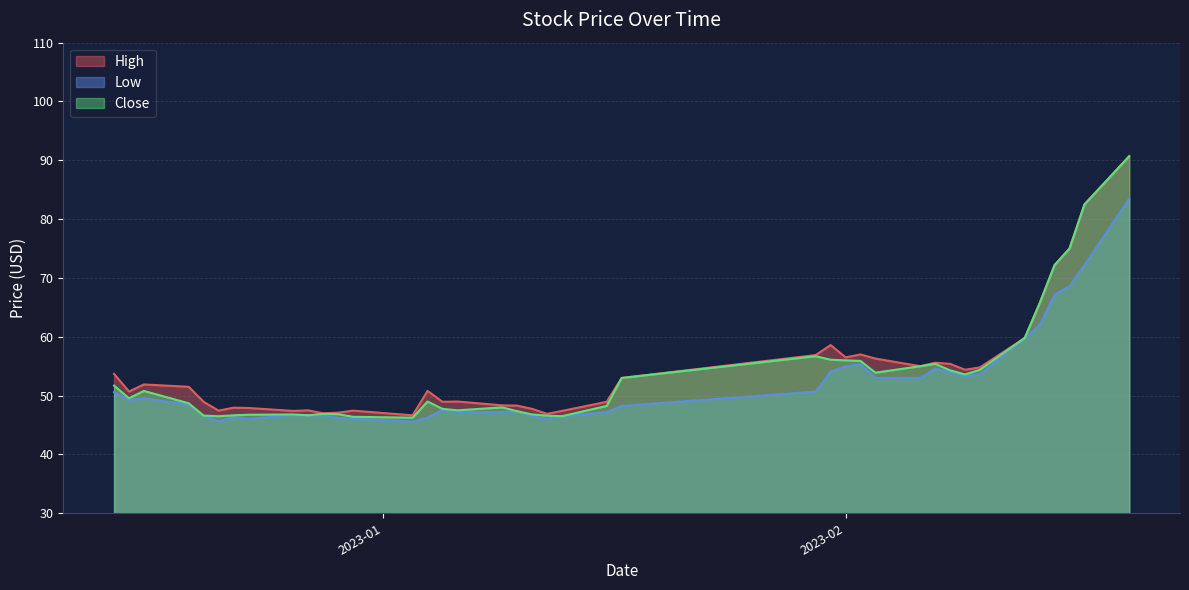

What is the smallest value displayed?

45.6